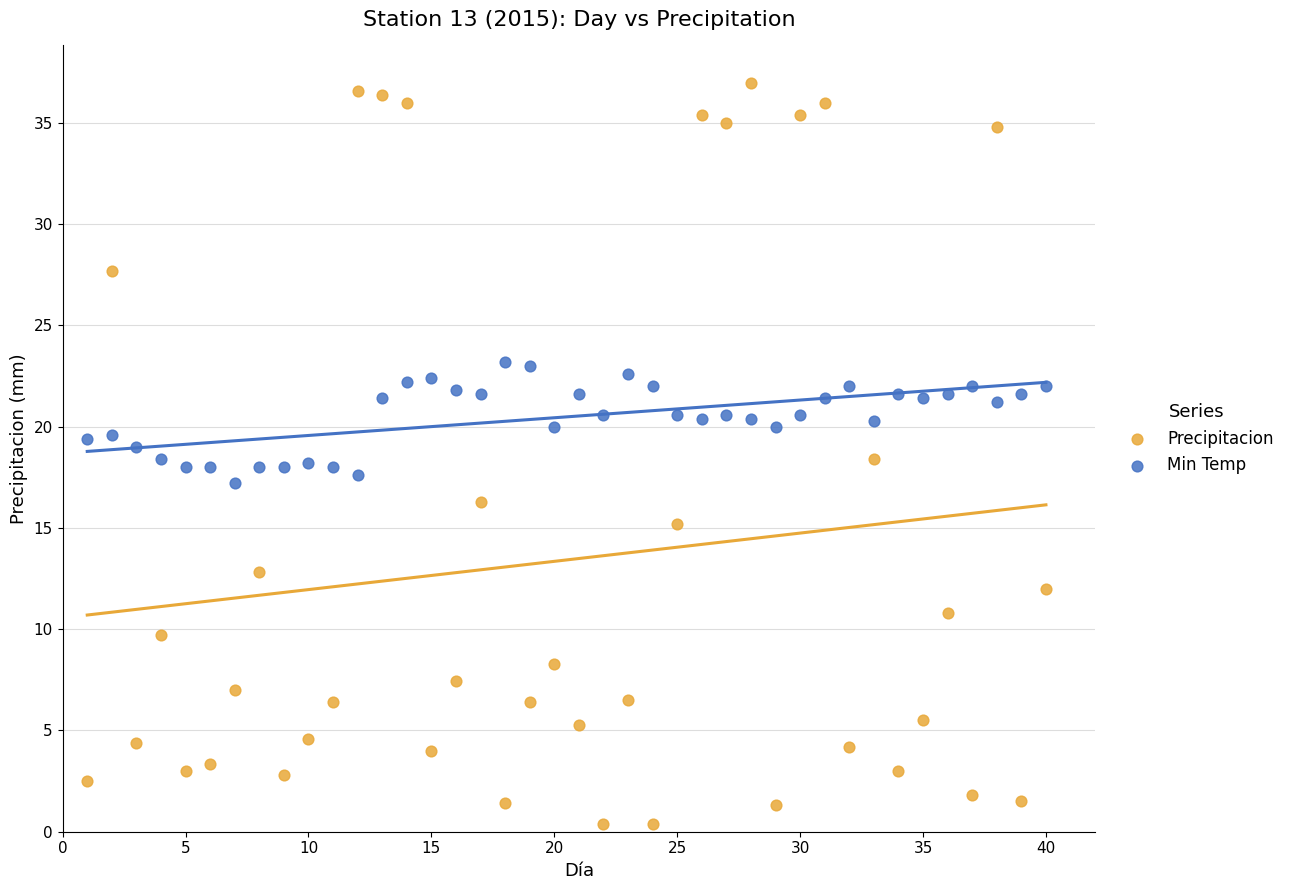

Across all data points, what is the range of Y values (max minus min)?

36.6